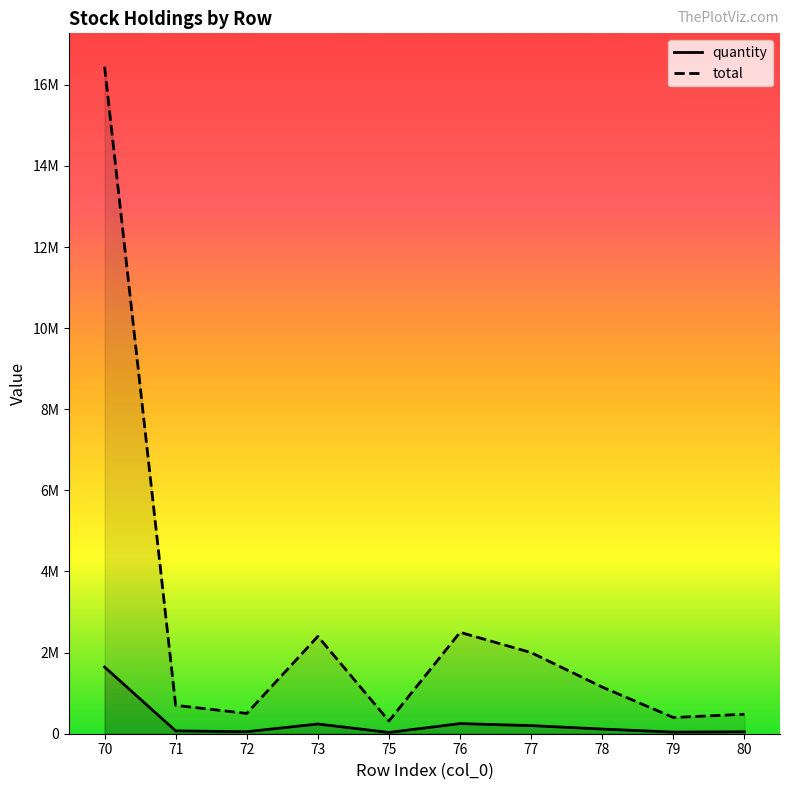

The total series shows 669286 at 79. True or false?

False